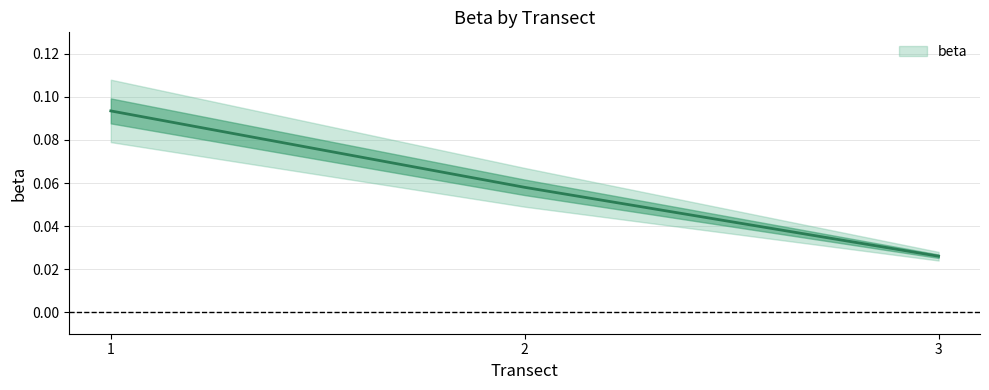

Is it true that the value at 3 is 0.0?

True